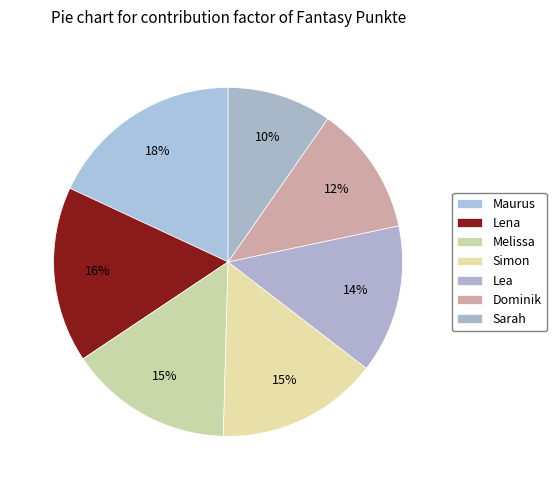

How many segments does this pie chart have?

7